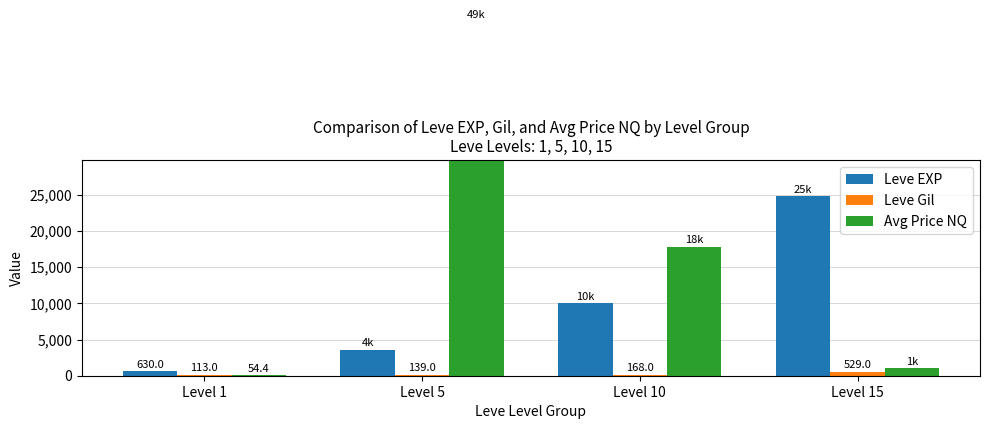

At how many categories does at least one series exceed 11440?

3